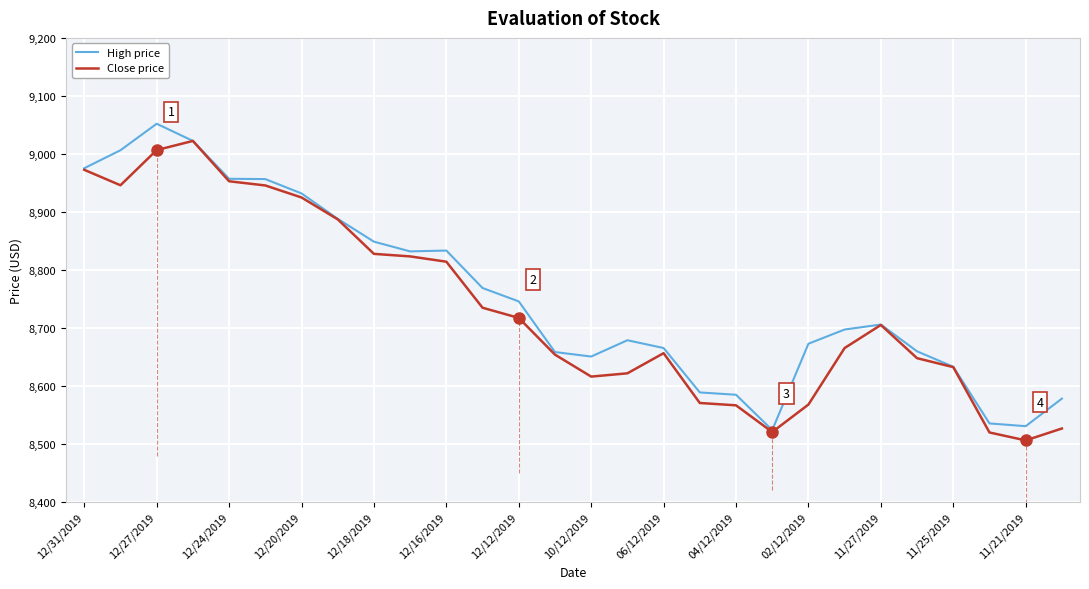

What is the highest value of the High price series?

9052.0